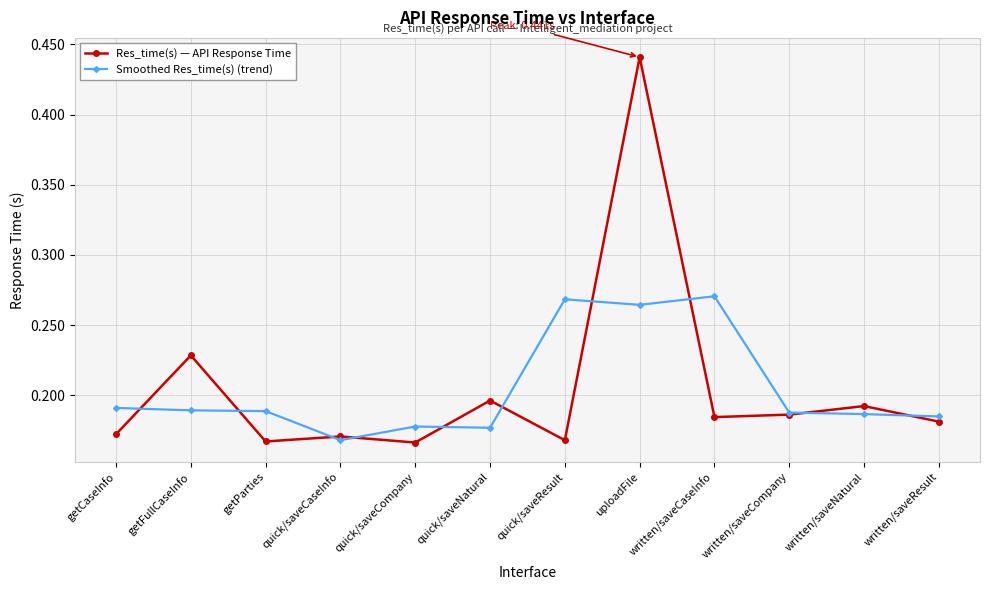

What position from the right is quick/saveResult?

6